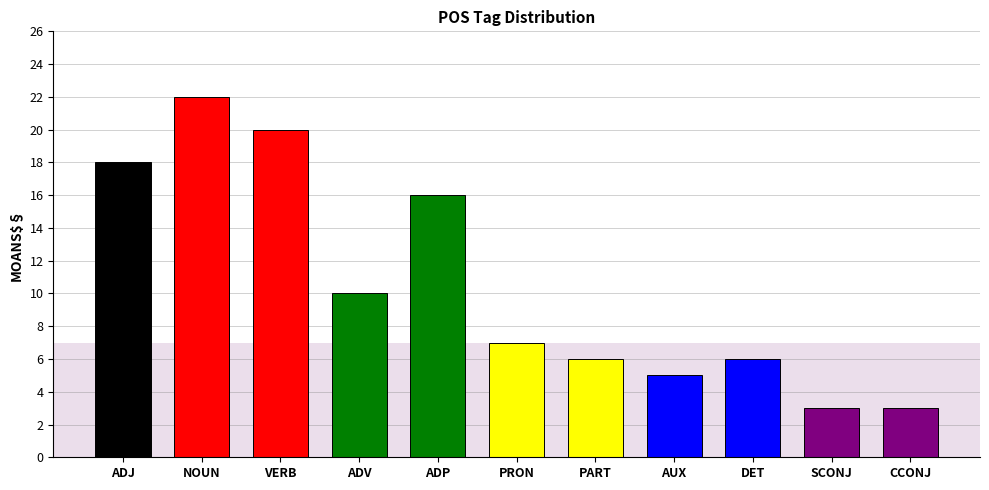

What is the difference between the maximum and minimum values?

19